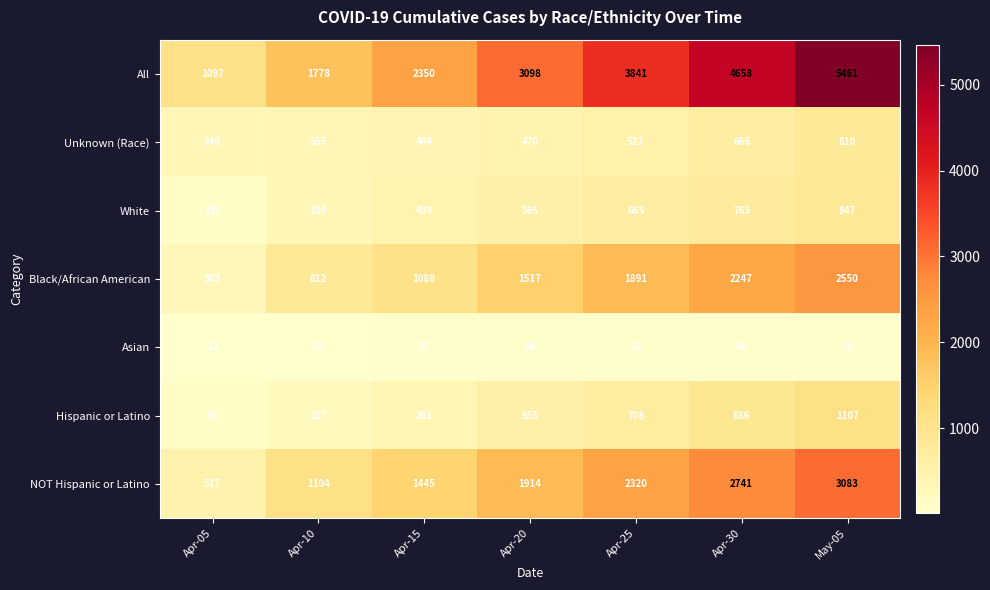

At Apr-05, list the series in order from smallest to largest.

Asian, Hispanic or Latino, White, Black/African American, Unknown (Race), NOT Hispanic or Latino, All